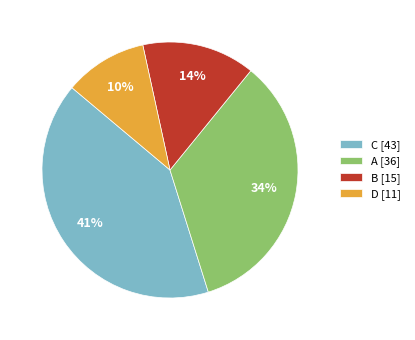

Does B [15] account for over 50% of the chart?

No